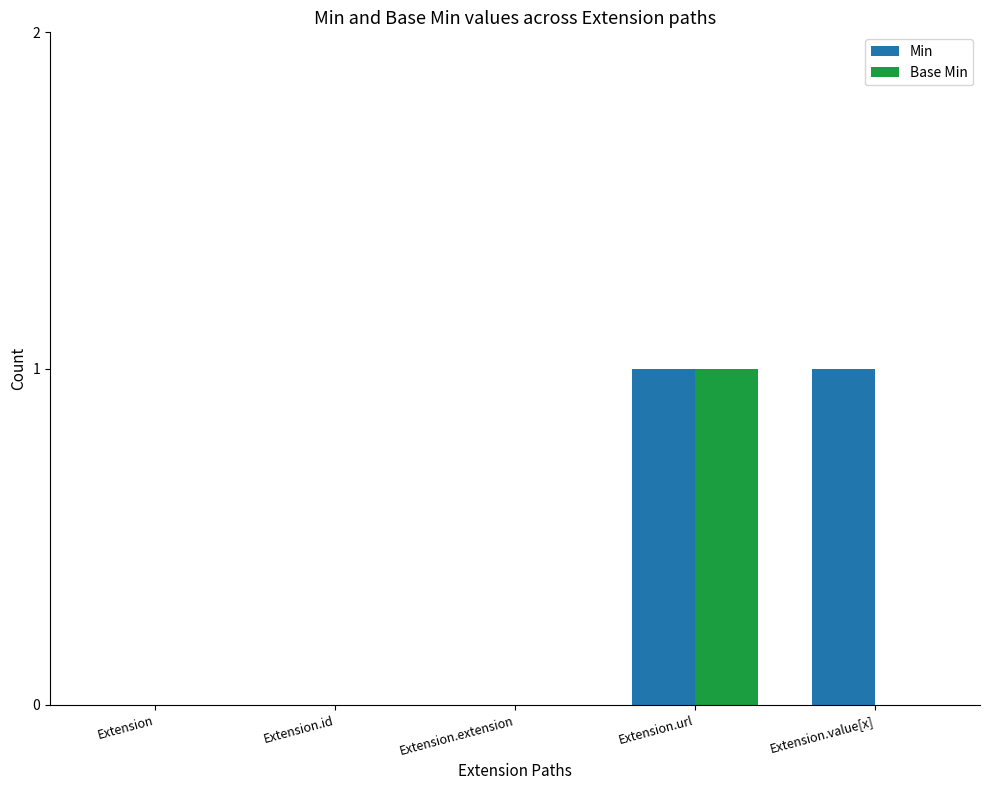

Between Extension.url and Extension.value[x], which series saw the biggest shift?

Base Min